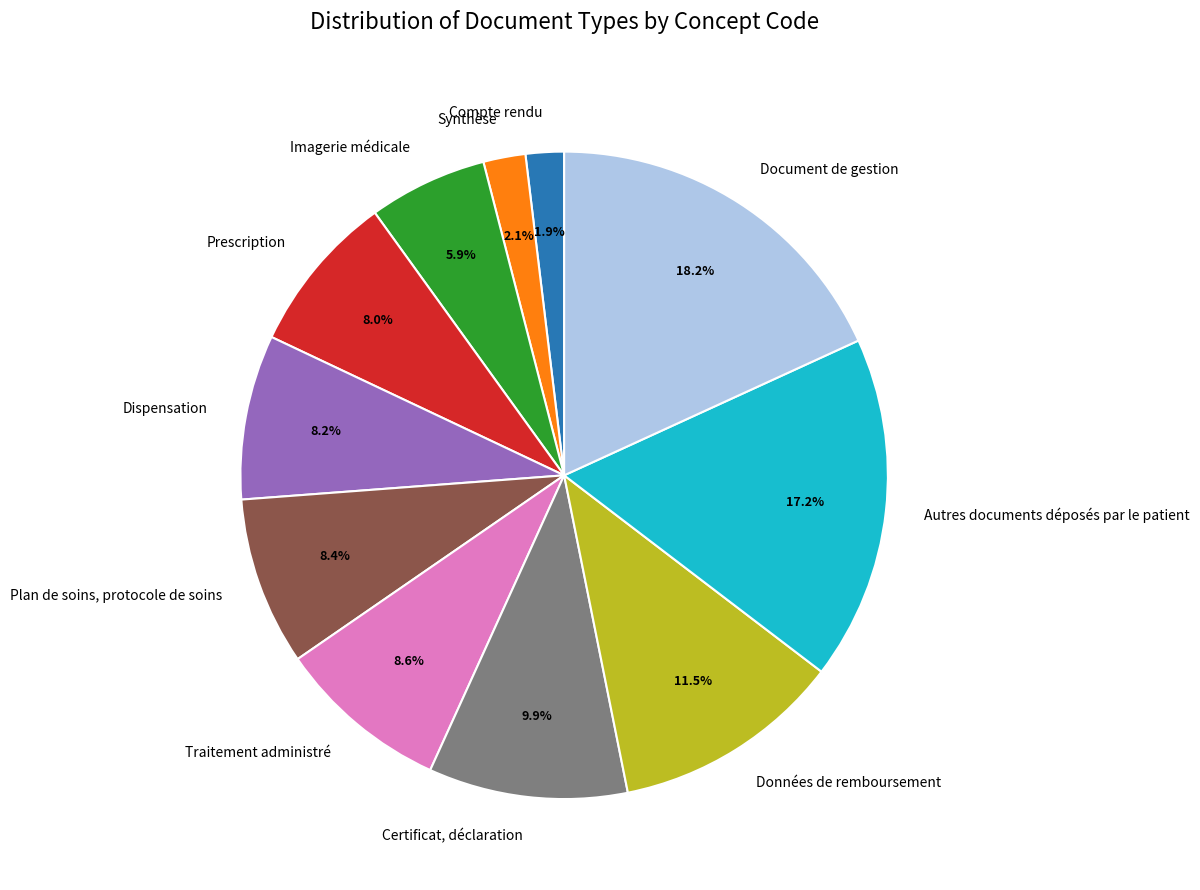

To the nearest percent, what percentage of the pie is Traitement administré?

9%